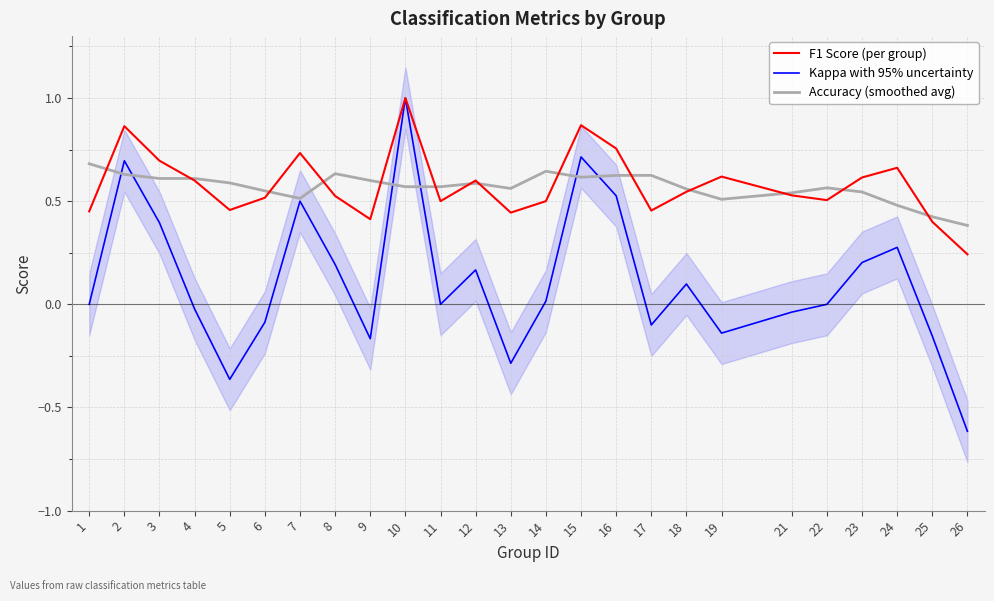

How many lines are shown in the chart?

3